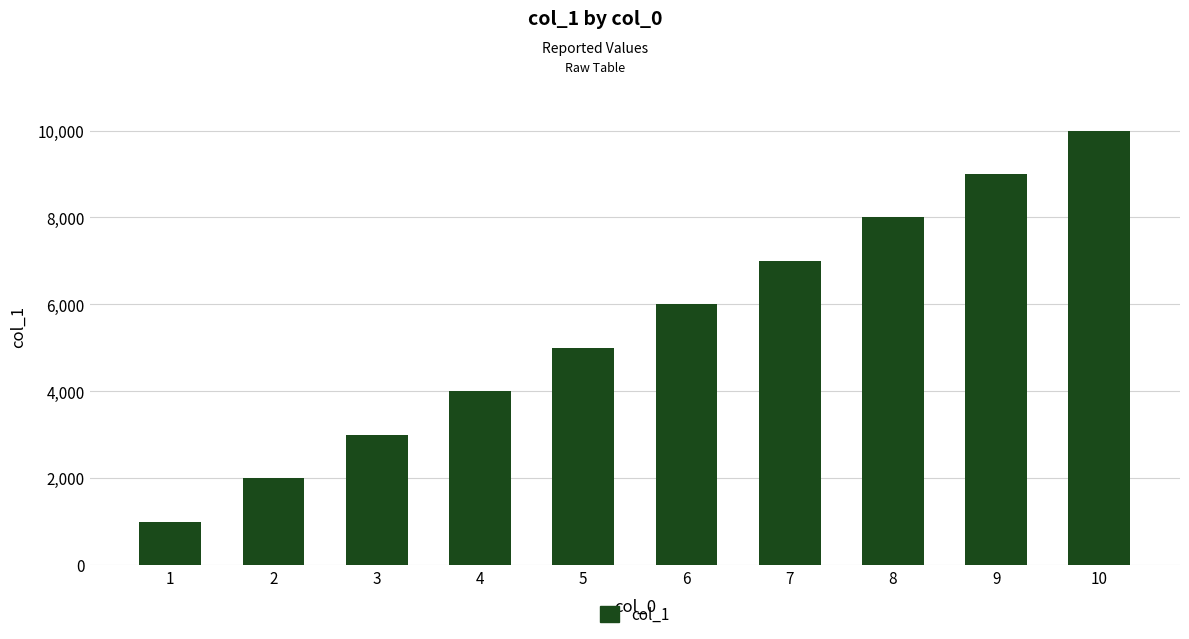

How many bars are there in total?

10